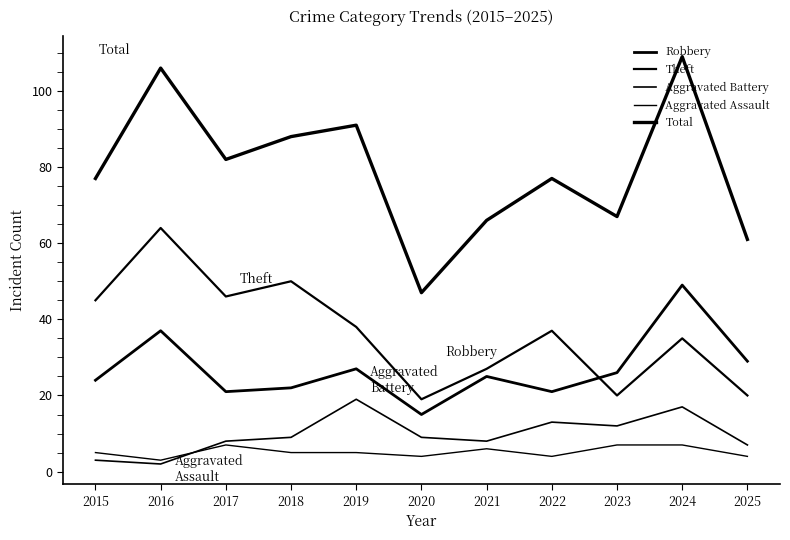

Reading right to left, transcribe all the data shown in this chart.

Robbery: 2025=29	2024=49	2023=26	2022=21	2021=25	2020=15	2019=27	2018=22	2017=21	2016=37	2015=24
Theft: 2025=20	2024=35	2023=20	2022=37	2021=27	2020=19	2019=38	2018=50	2017=46	2016=64	2015=45
Aggravated Battery: 2025=7	2024=17	2023=12	2022=13	2021=8	2020=9	2019=19	2018=9	2017=8	2016=2	2015=3
Aggravated Assault: 2025=4	2024=7	2023=7	2022=4	2021=6	2020=4	2019=5	2018=5	2017=7	2016=3	2015=5
Total: 2025=61	2024=109	2023=67	2022=77	2021=66	2020=47	2019=91	2018=88	2017=82	2016=106	2015=77